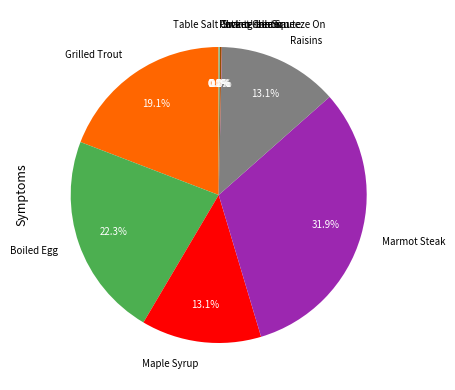

Is there a majority slice in this chart?

No